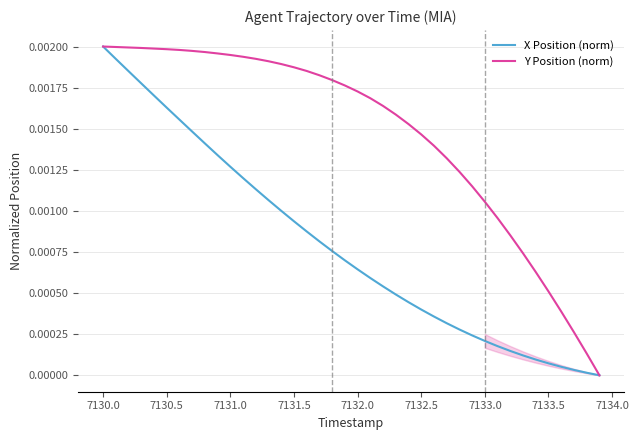

Rank the series by their average value, from highest to lowest.

Y Position (norm), X Position (norm)